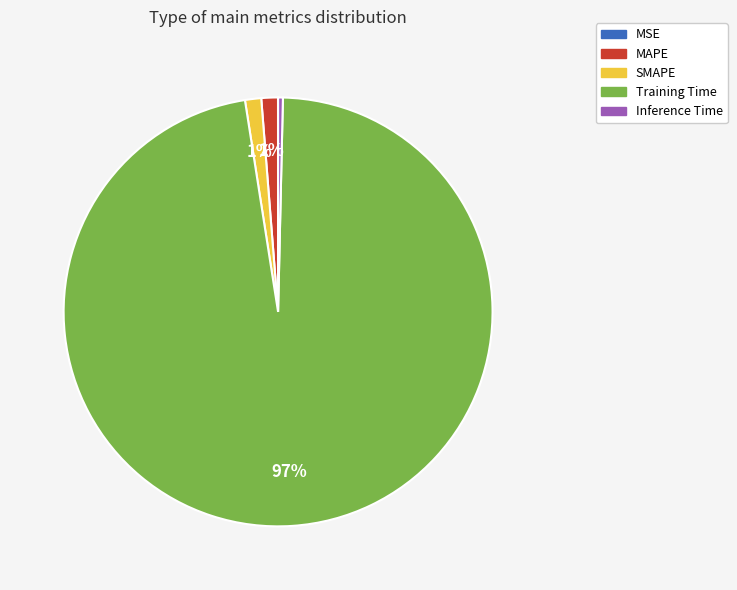

To the nearest percent, what percentage of the pie is MAPE?

1%